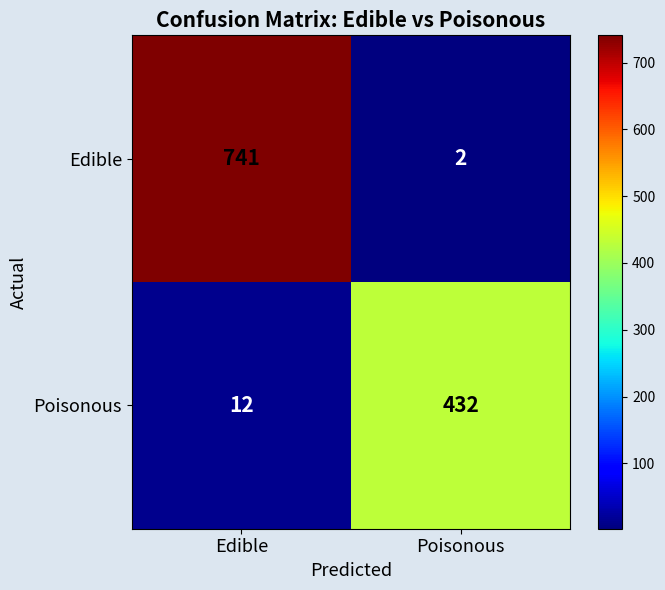

Which series has the widest spread of values?

Edible